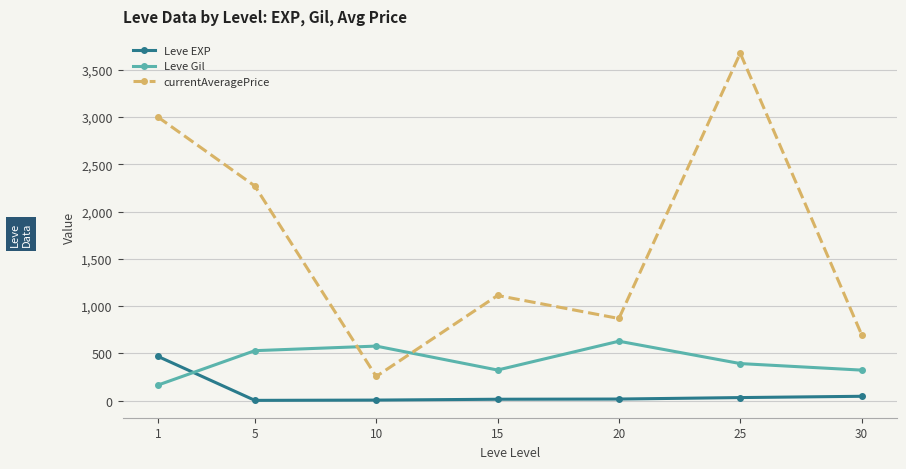

What is the sum of the Leve EXP values at 1 and 5?

470.8